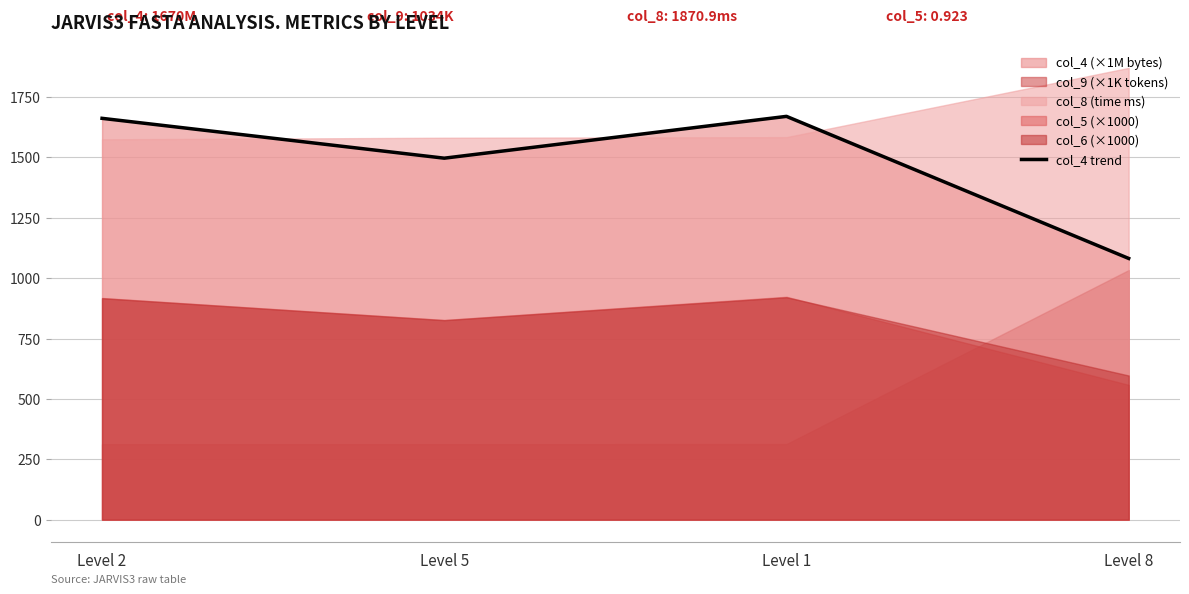

Does the chart have visible grid lines?

Yes